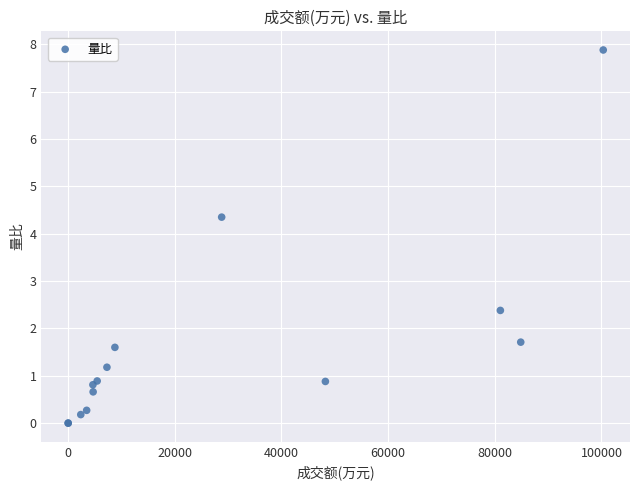

What Y value in the scatter plot is closest to 3?

2.4